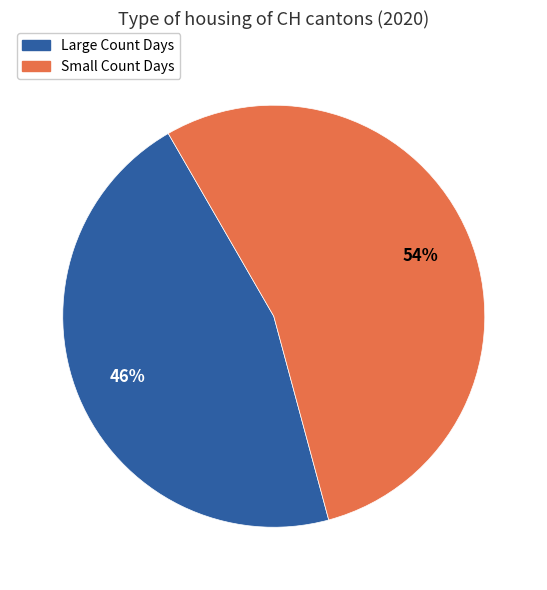

To the nearest percent, what is the average slice percentage?

50%